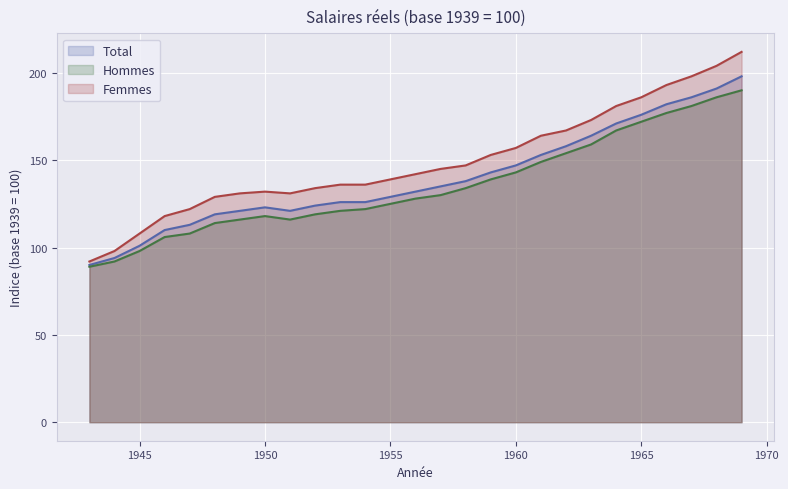

How many data points does each series have?

27